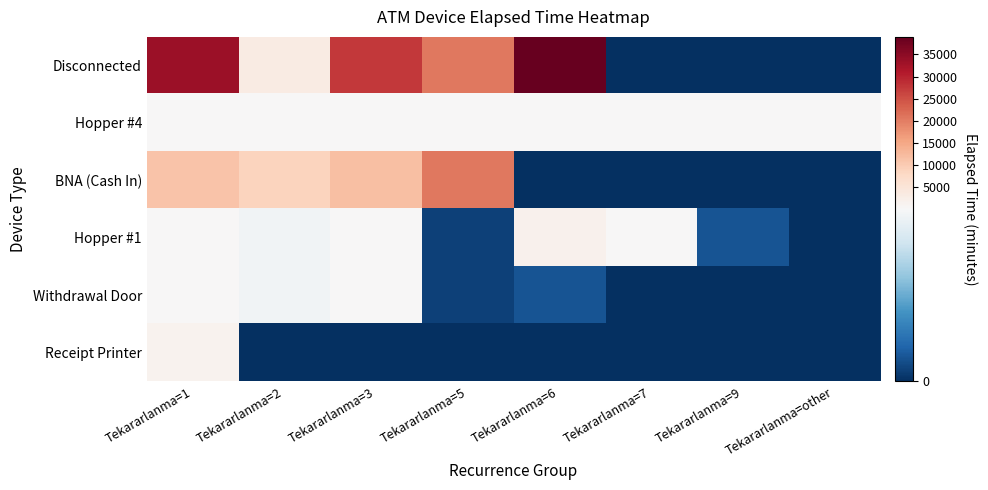

At how many categories does at least one series exceed 32471?

2